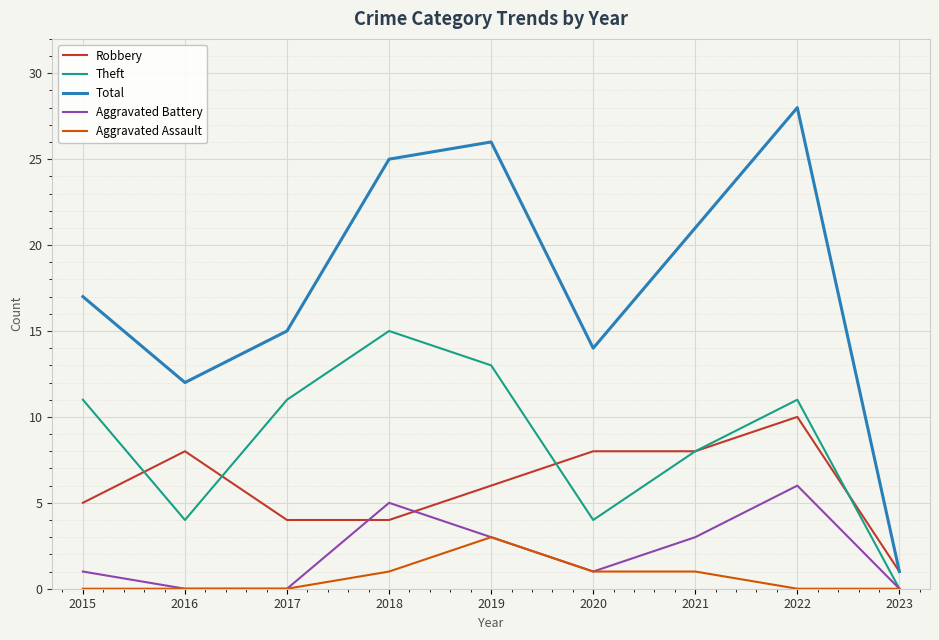

What is the difference between the Aggravated Assault values at 2017 and 2019?

3